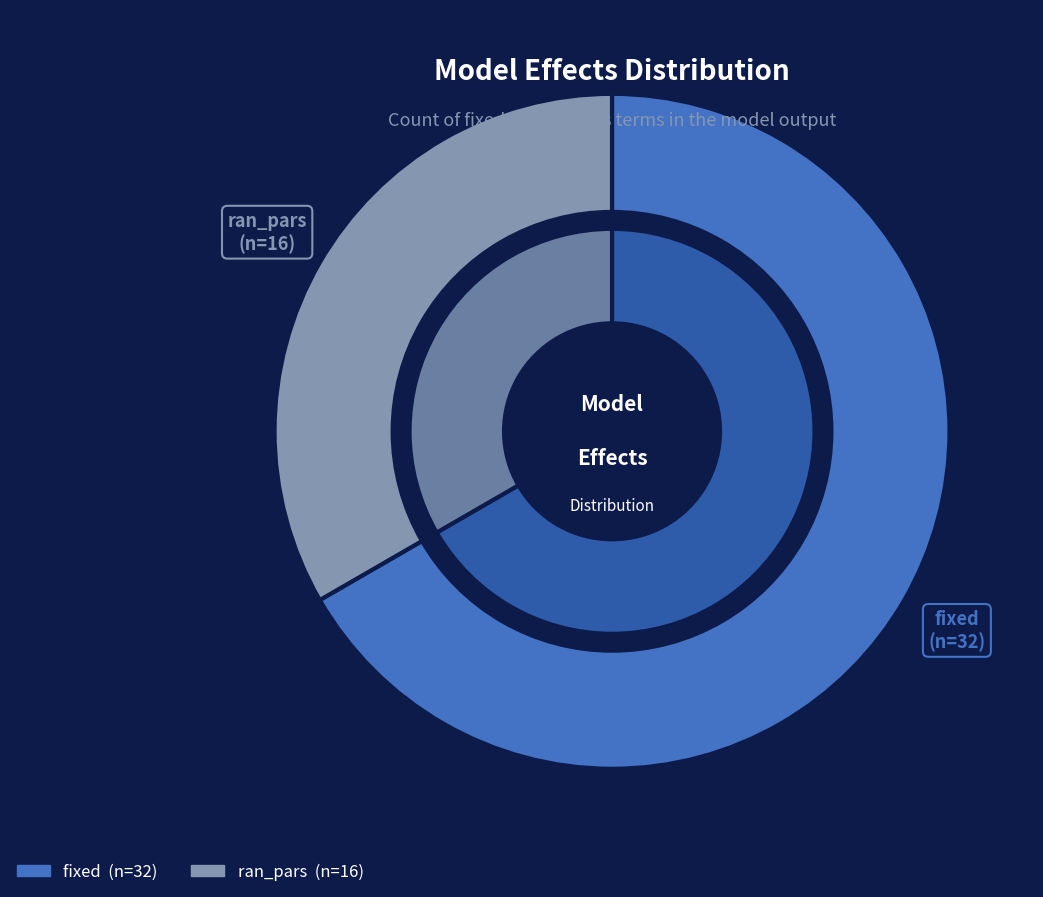

Which slice is the largest?

fixed